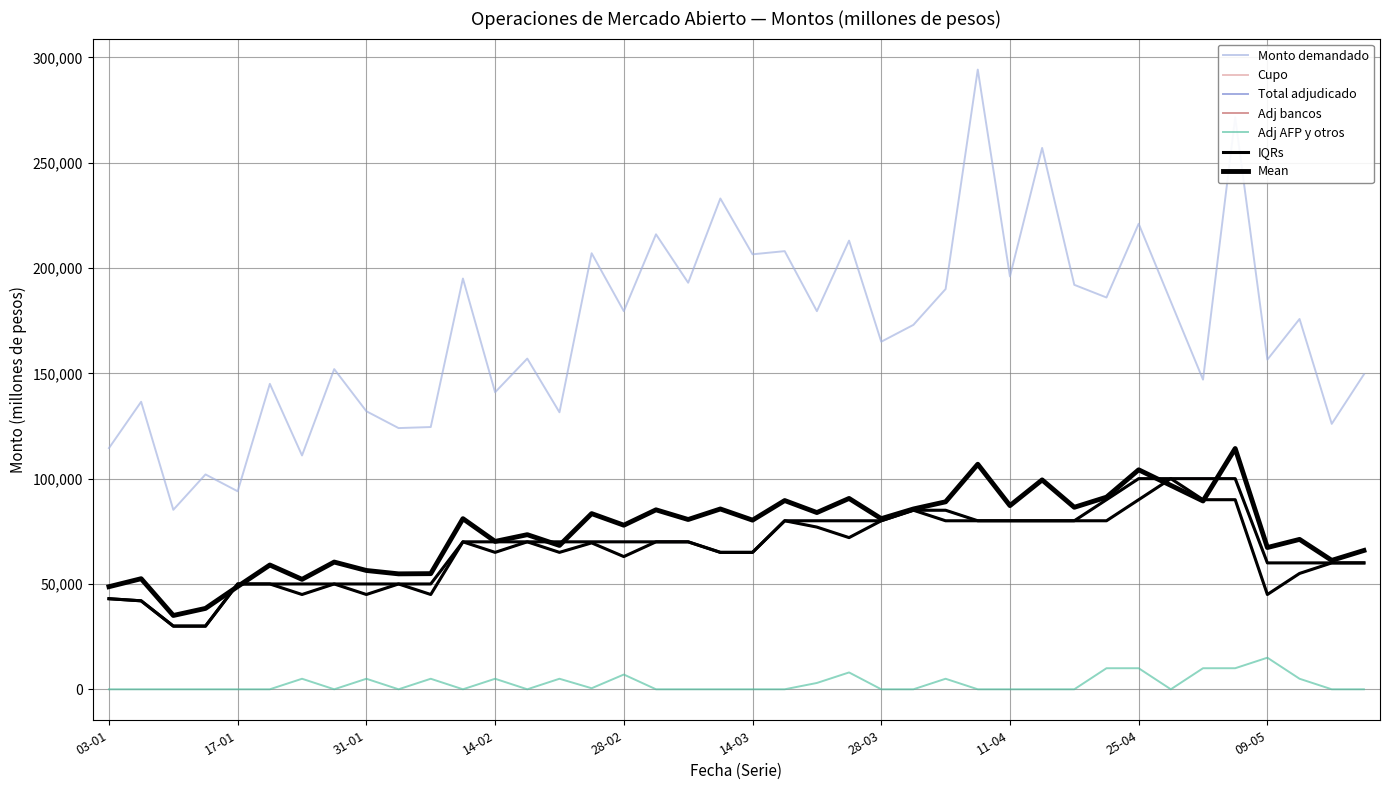

What is the difference between the second highest and minimum values in the Adj bancos series?

60000